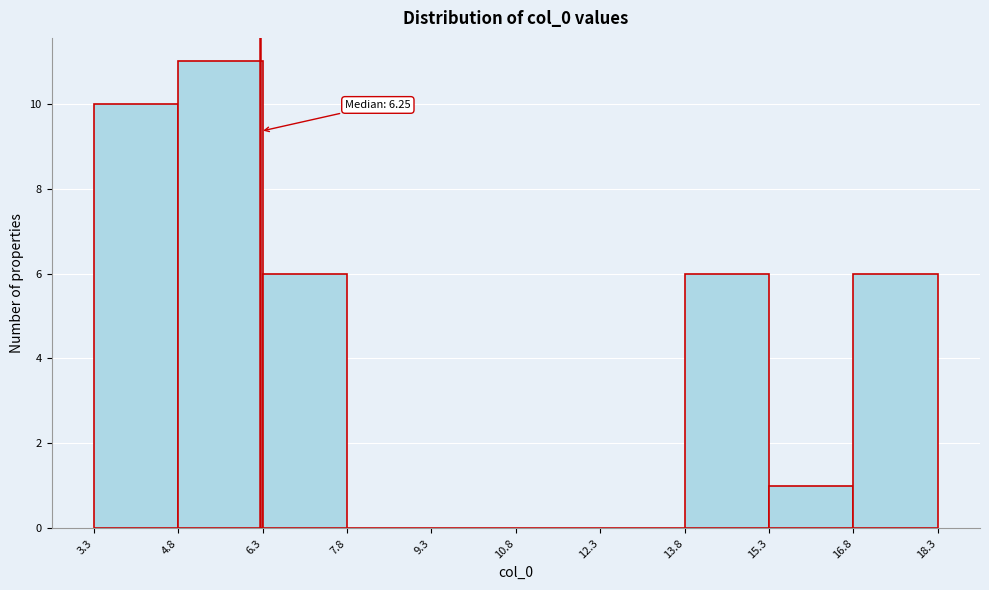

Over which range of the x-axis is the bar tallest?

4.8 to 6.3